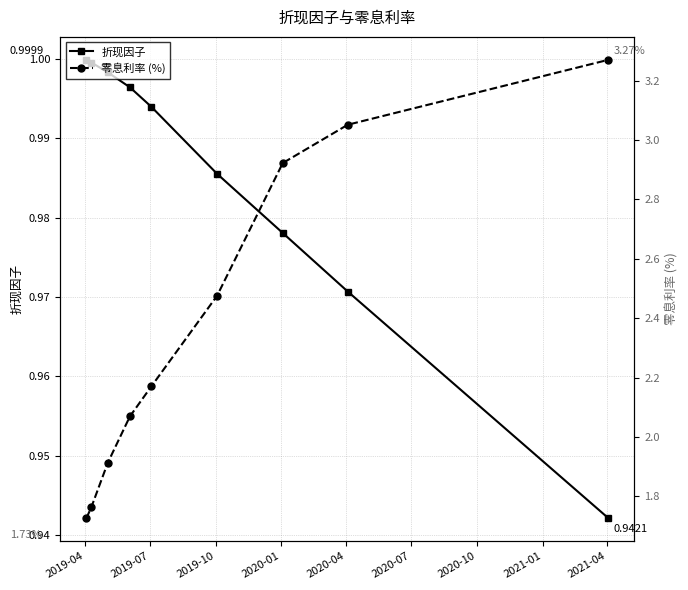

How many categories are shown in the chart?

9